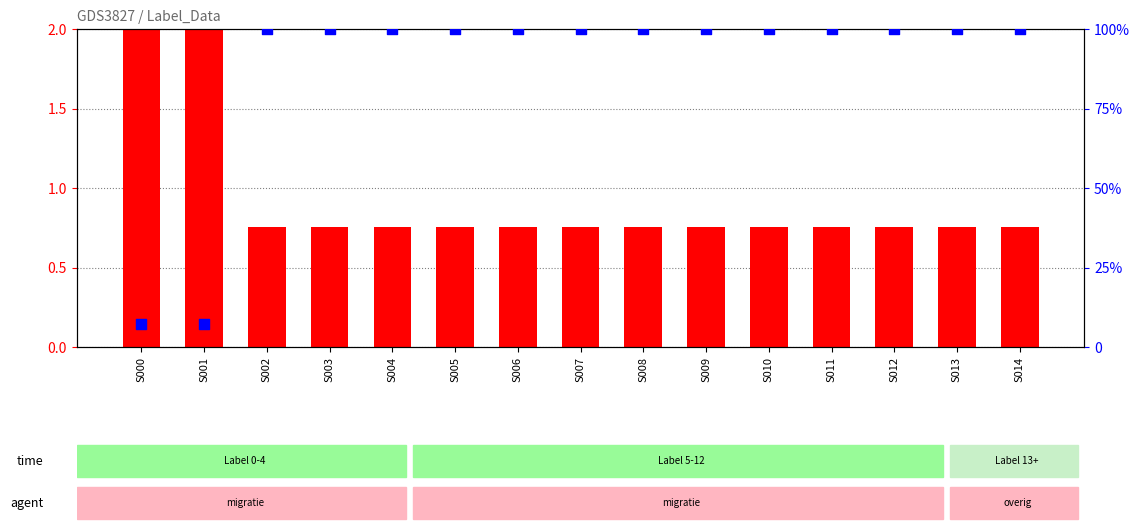

Which series reaches the minimum Y coordinate?

transformed count